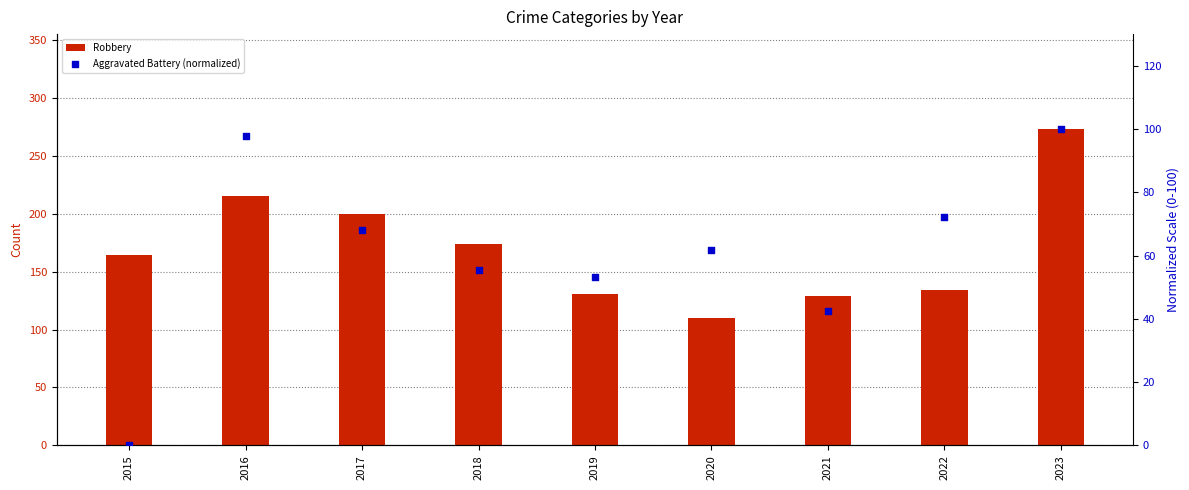

Which series reaches the minimum Y coordinate?

Aggravated Battery (normalized)